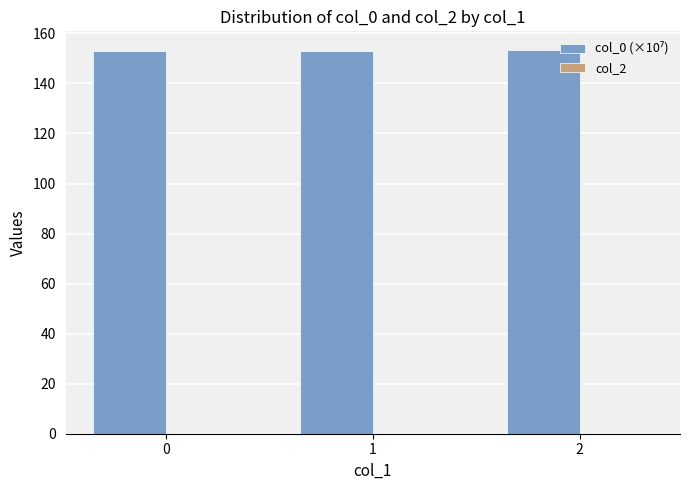

What is the value of the 1st bar from the left?

152.8